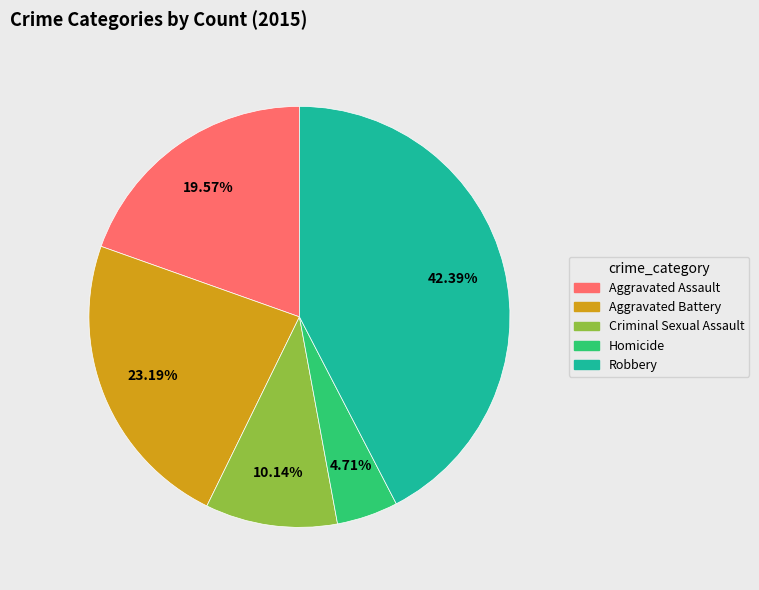

Is there any slice that represents more than half of the pie?

No